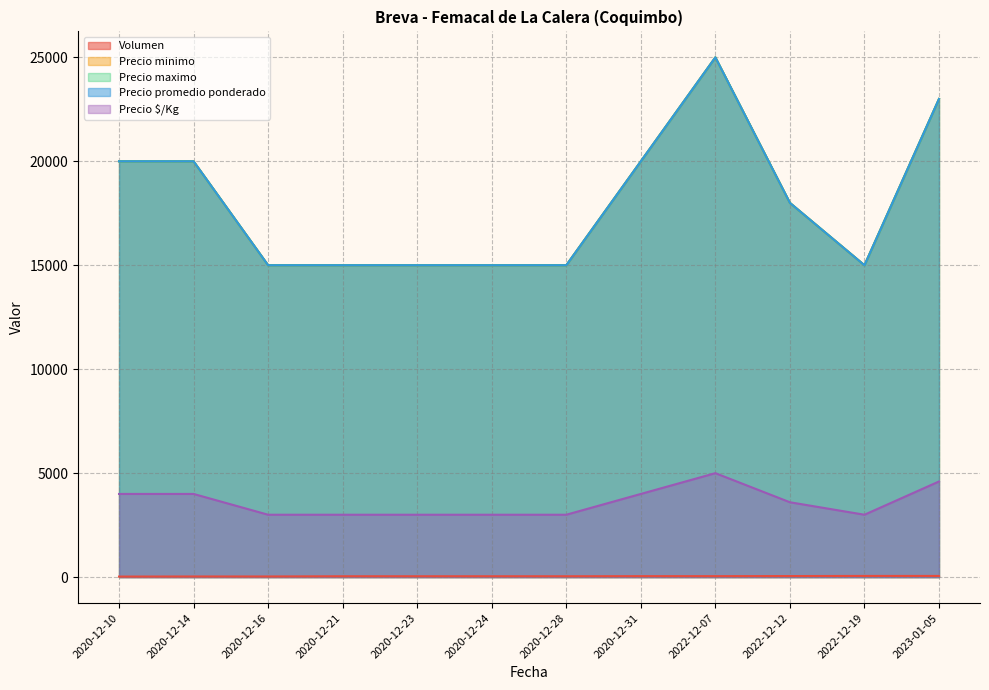

The Precio $/Kg series shows 4000 at 2020-12-10. True or false?

True